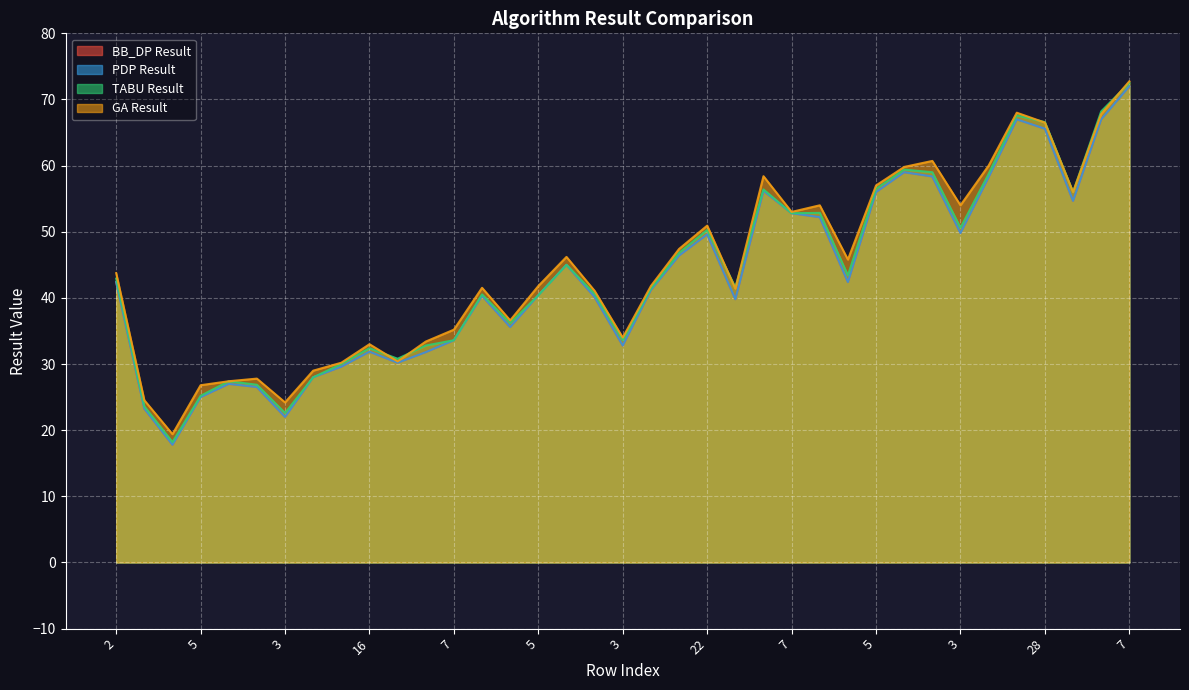

True or false: TABU Result and BB_DP Result cross at least once.

False